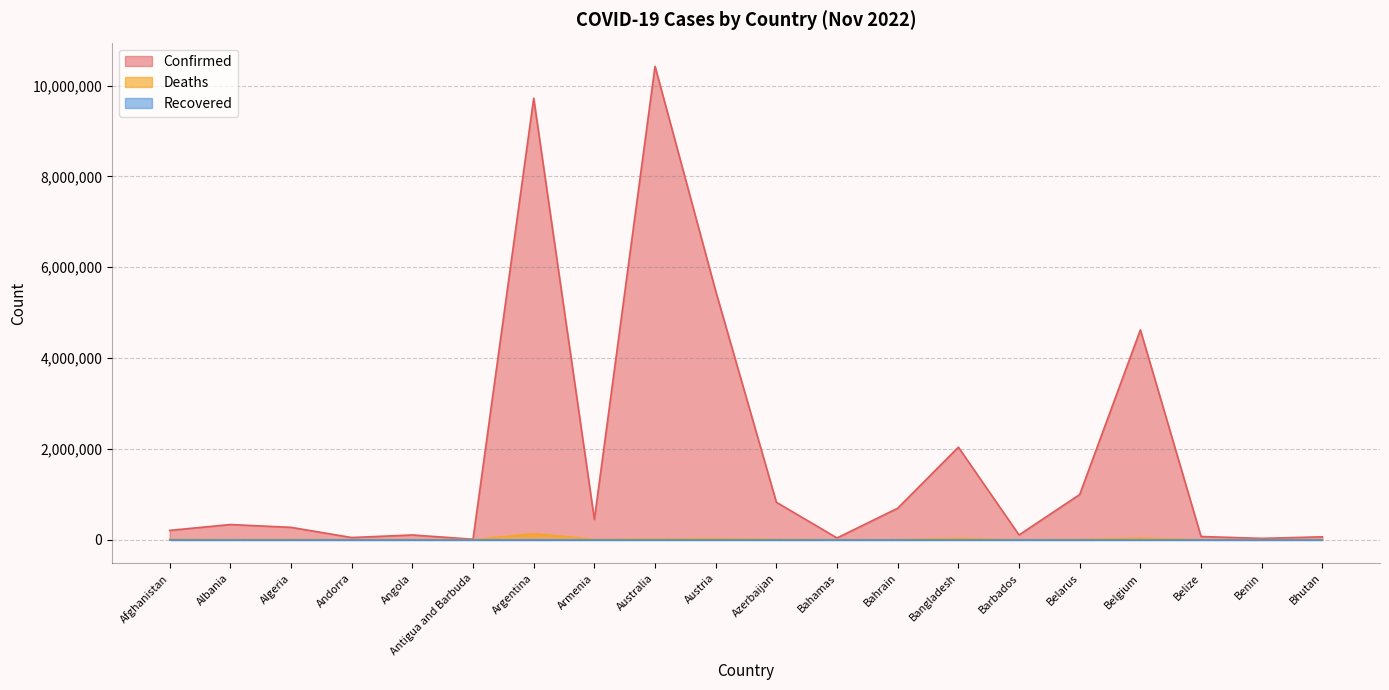

Which category has the highest value across all series?

Australia